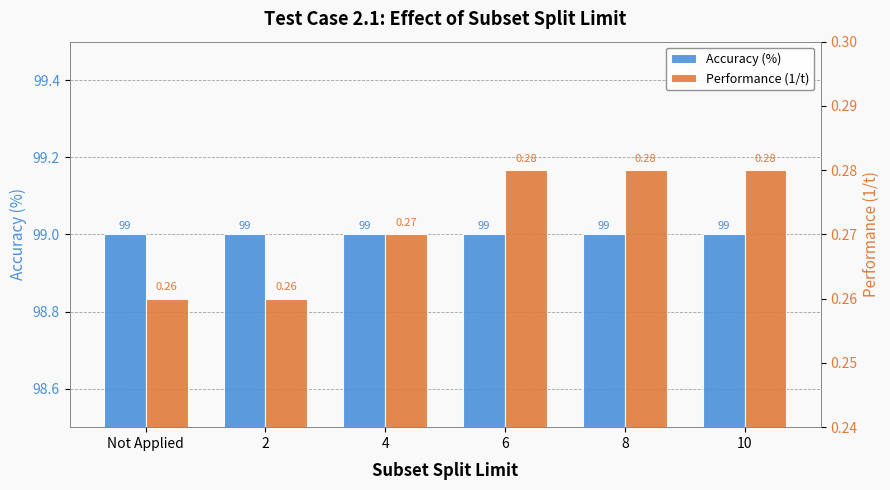

What is the label of the 4th bar from the right?

4